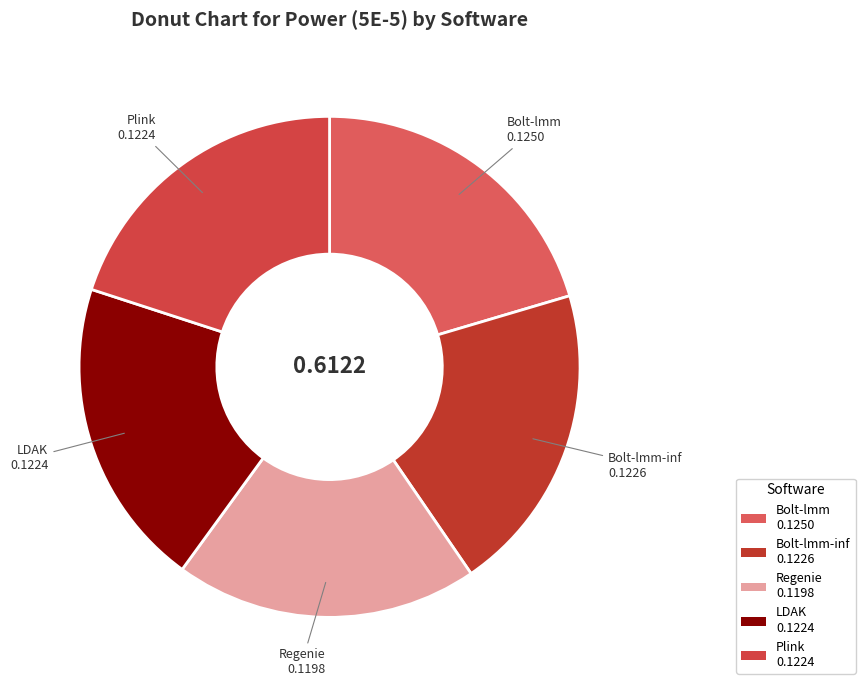

Does Bolt-lmm-inf 0.1226 account for over 50% of the chart?

No